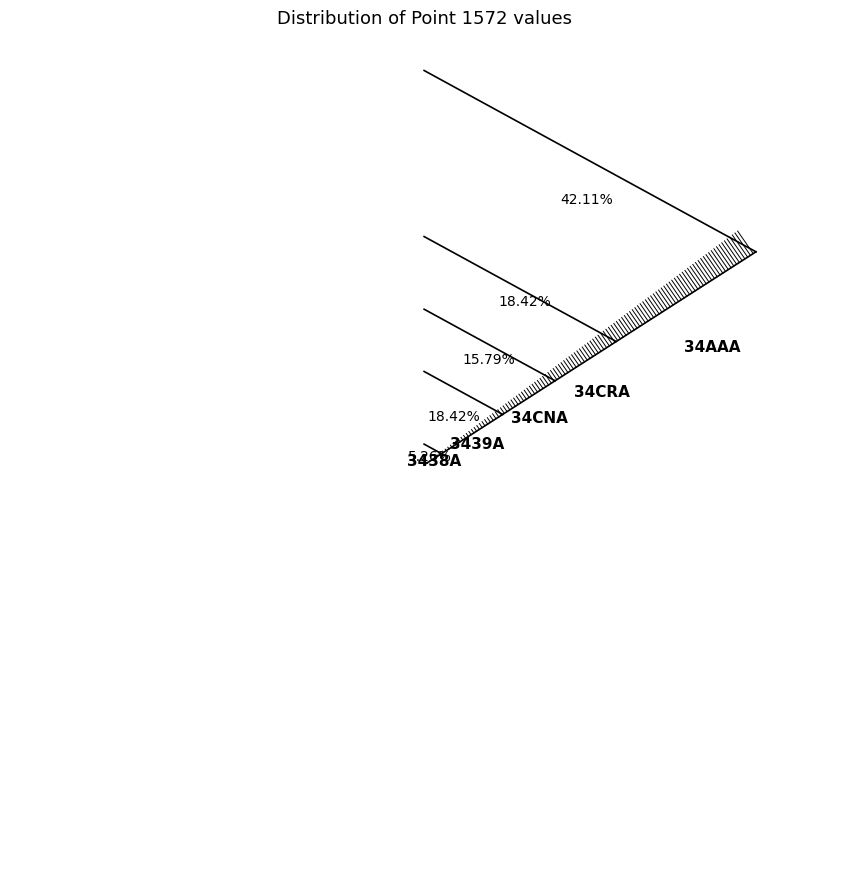

What is the change in value from 34CRA to 34AAA?

+9